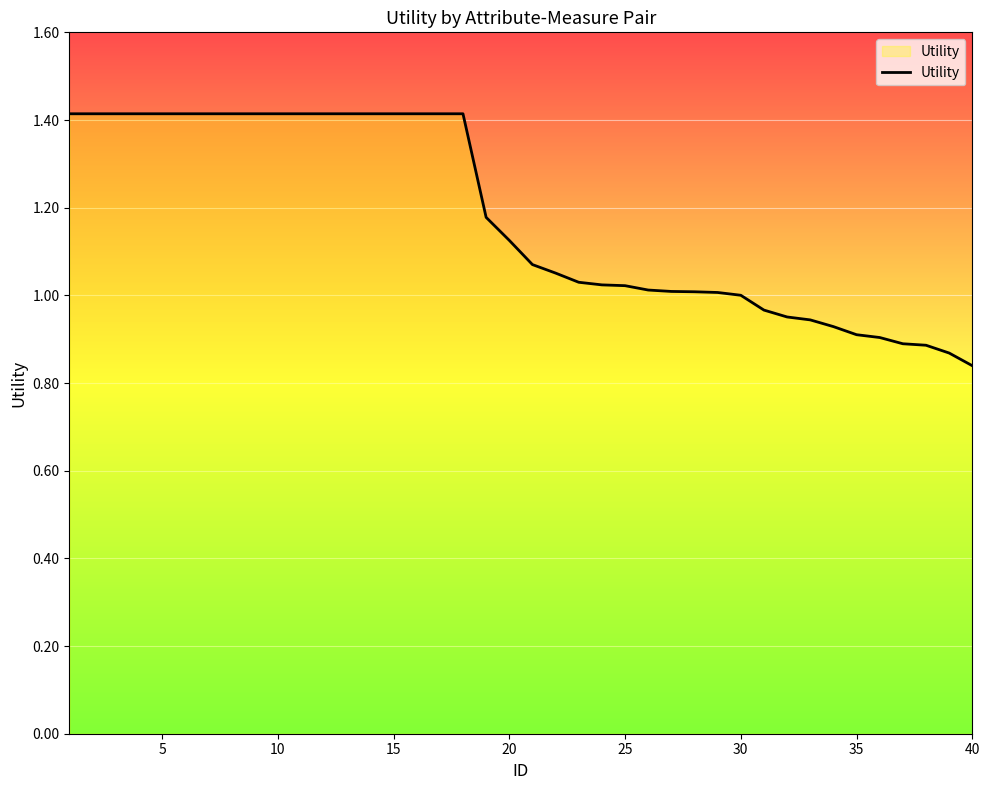

What is the difference between the maximum and minimum values?

0.6